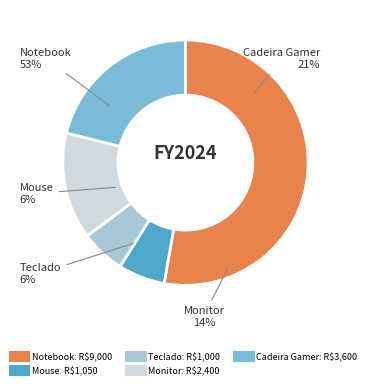

True or false: Mouse (2) accounts for 1% of the total.

False